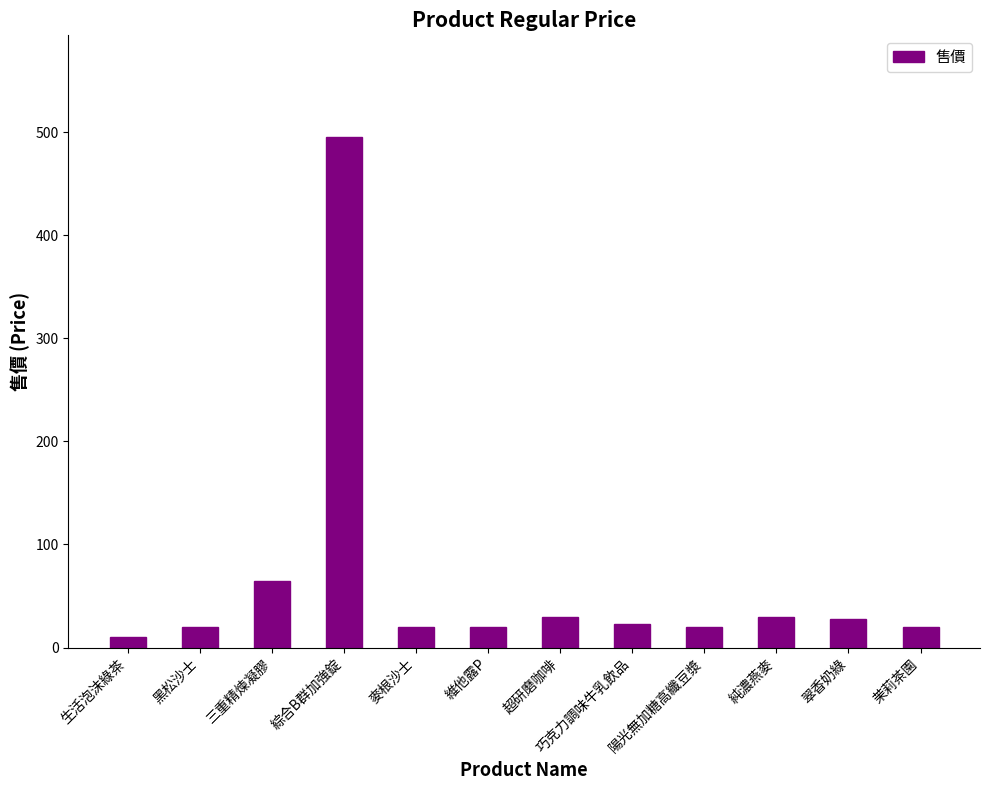

At which category does the chart reach its peak across all series?

綜合B群加強錠